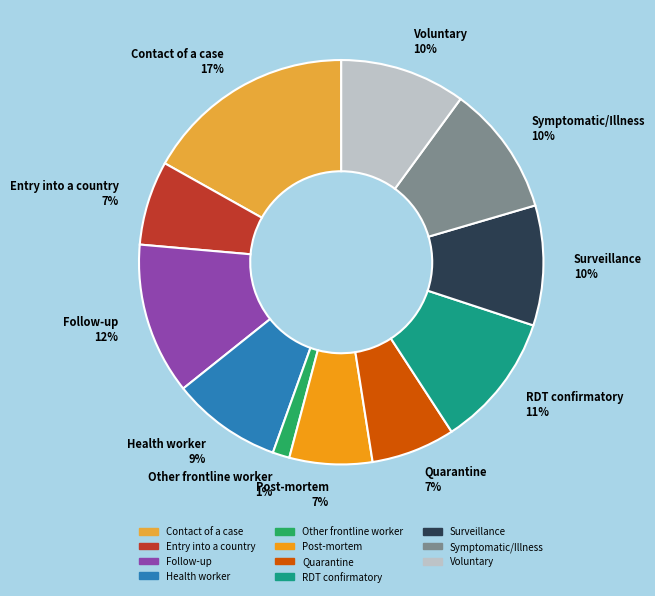

Is there any slice that represents more than half of the pie?

No